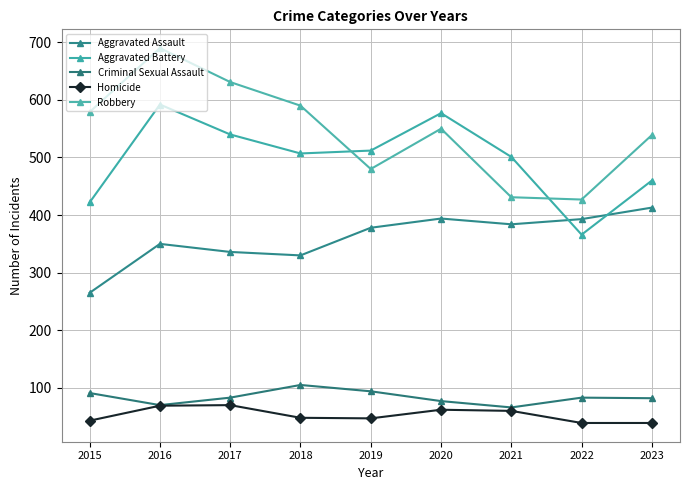

At 2022, list the series in order from smallest to largest.

Homicide, Criminal Sexual Assault, Aggravated Battery, Aggravated Assault, Robbery